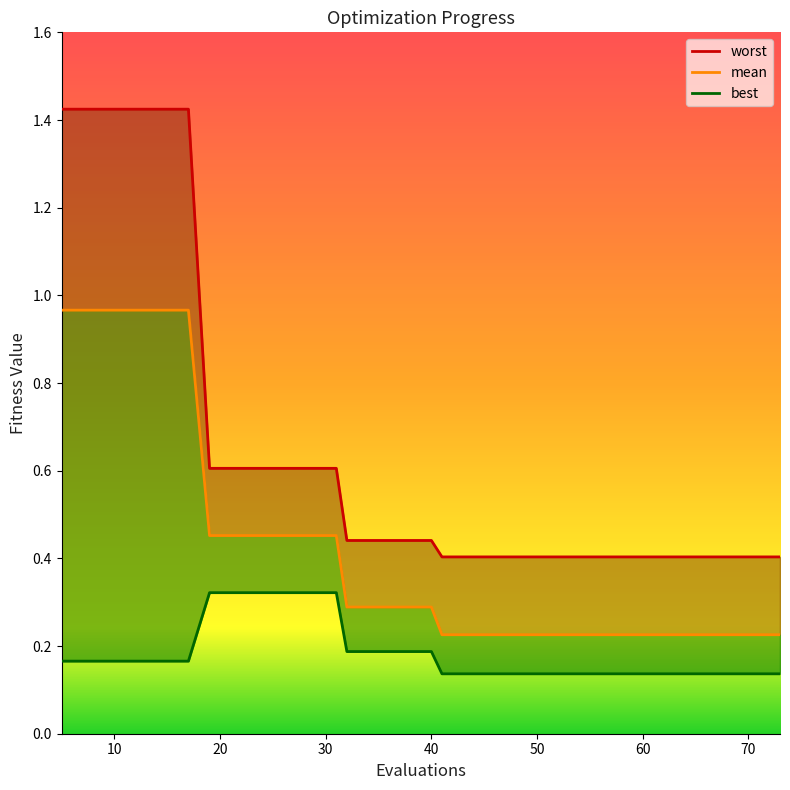

Which has a higher value, 69 or 57?

69